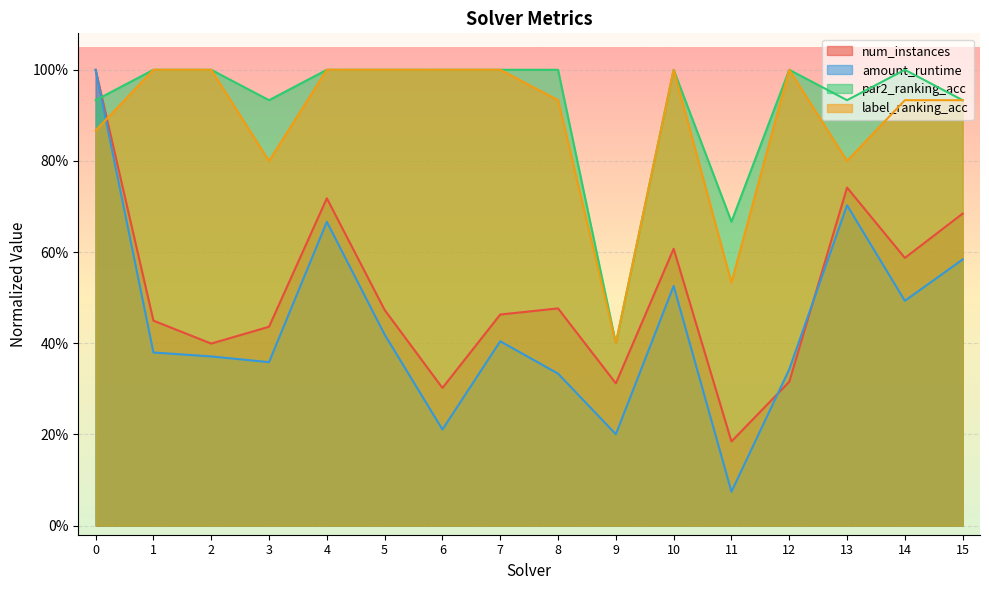

True or false: par2_ranking_acc and label_ranking_acc intersect in this chart.

False